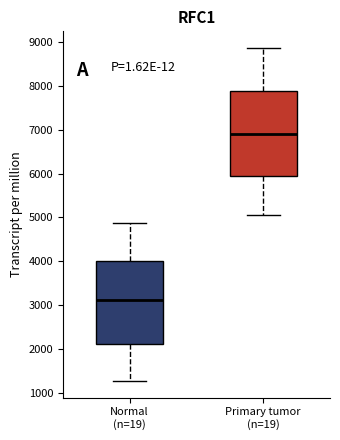

Reading left to right, transcribe this box plot: for each box, give where its median line is, the range the box spans, and where its two whiskers end, as read against the y-axis. The values are not printed on the chart, so give them approximately, as read against the axis.

Normal (n=19): median 3100, box 2100 to 4000, whiskers 1300 to 4900
Primary tumor (n=19): median 6900, box 6000 to 7900, whiskers 5100 to 8900